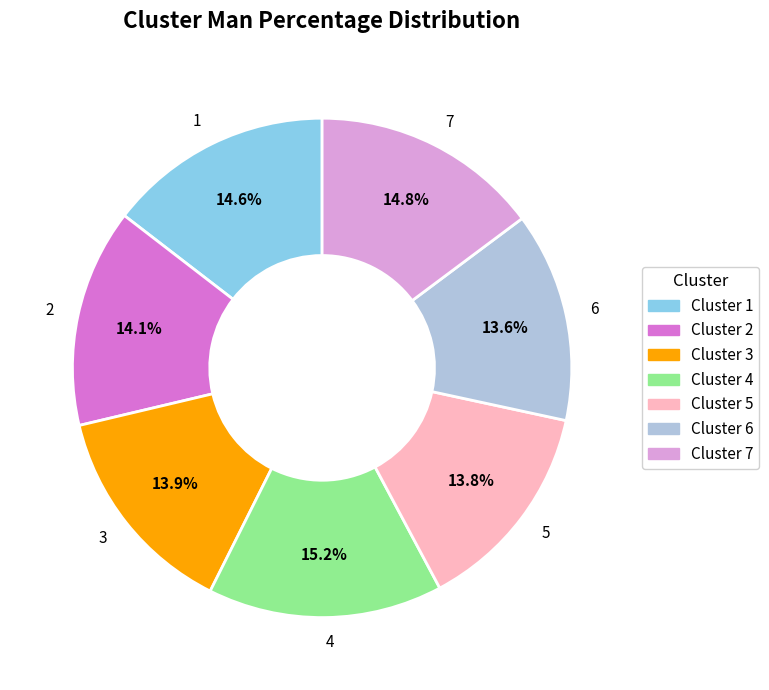

Does any single category account for the majority?

No